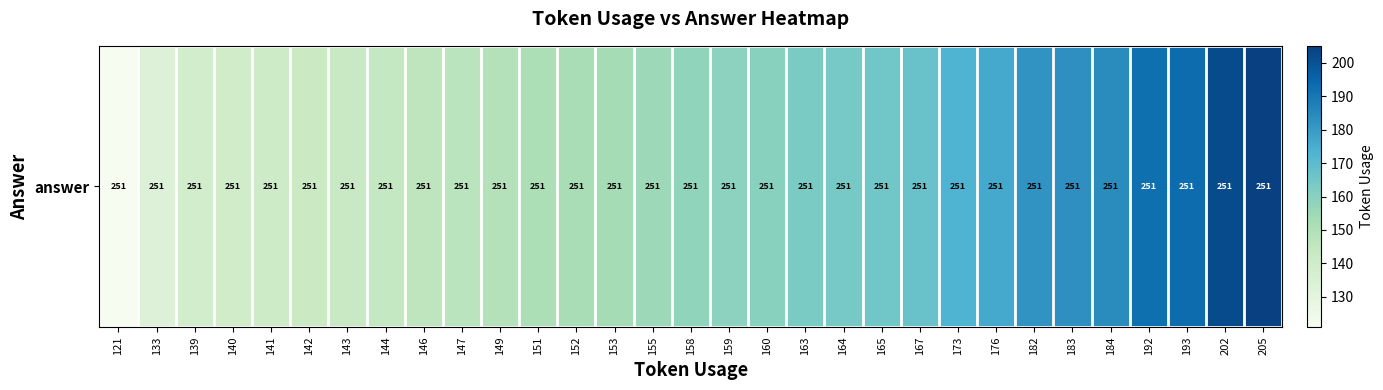

What is the maximum value shown in the chart?

205